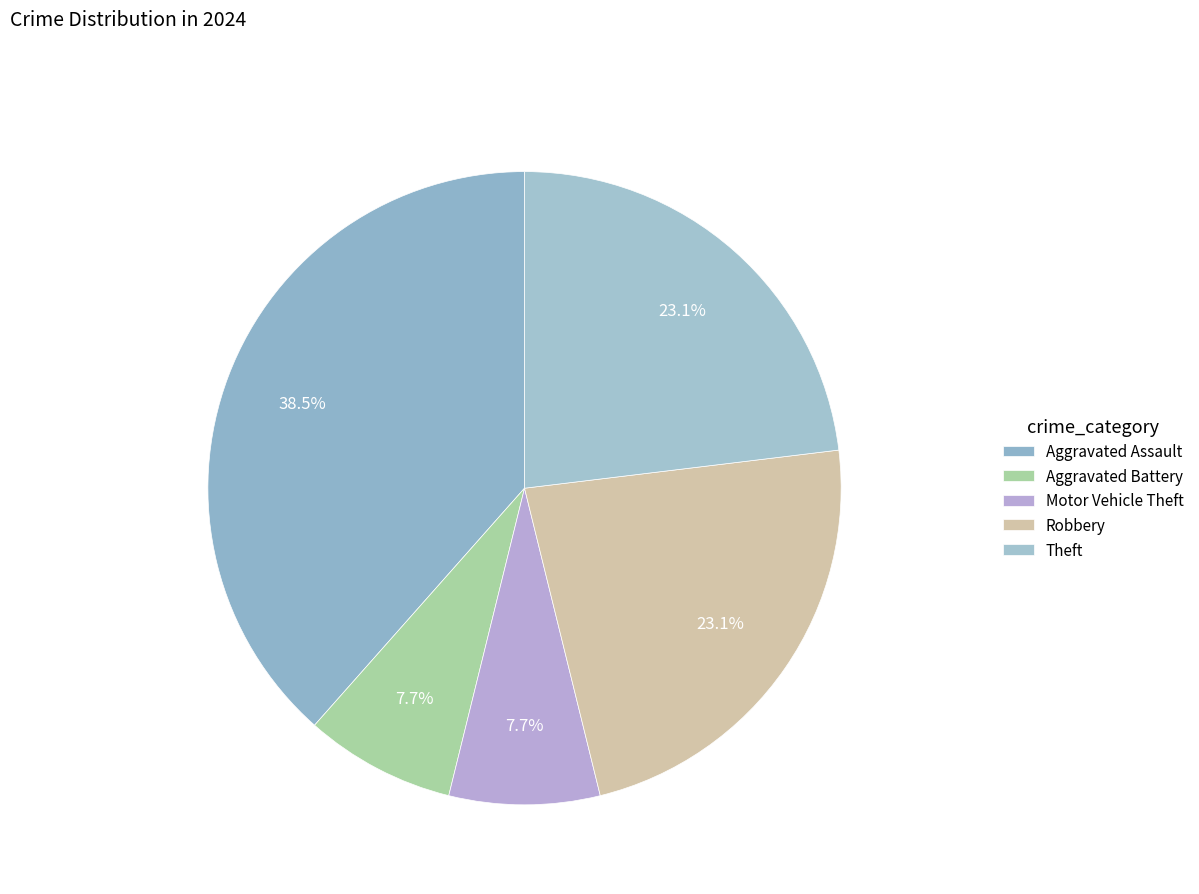

What portion of the pie excludes Motor Vehicle Theft?

92.3%